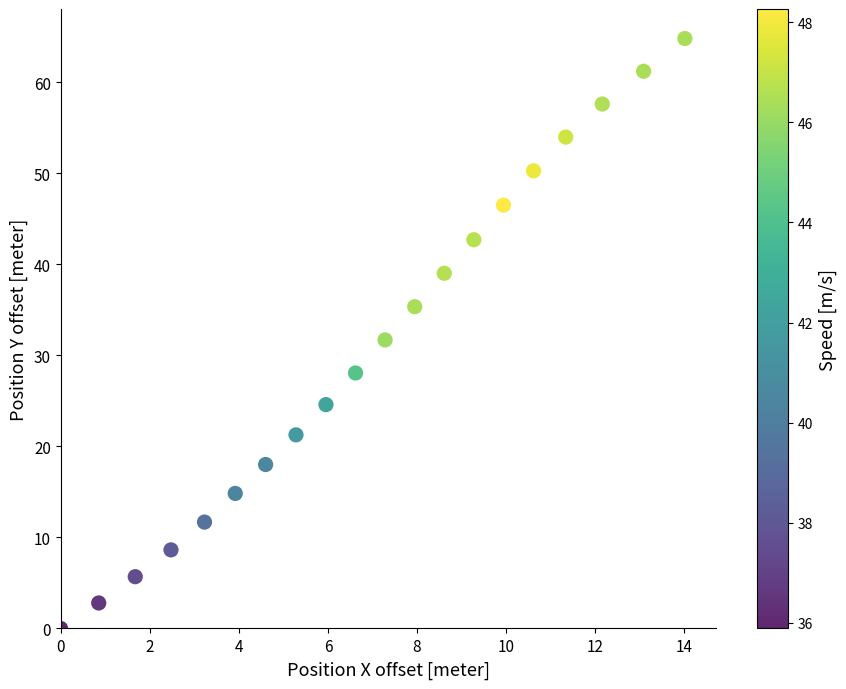

What is the range of X values (max minus min)?

14.0